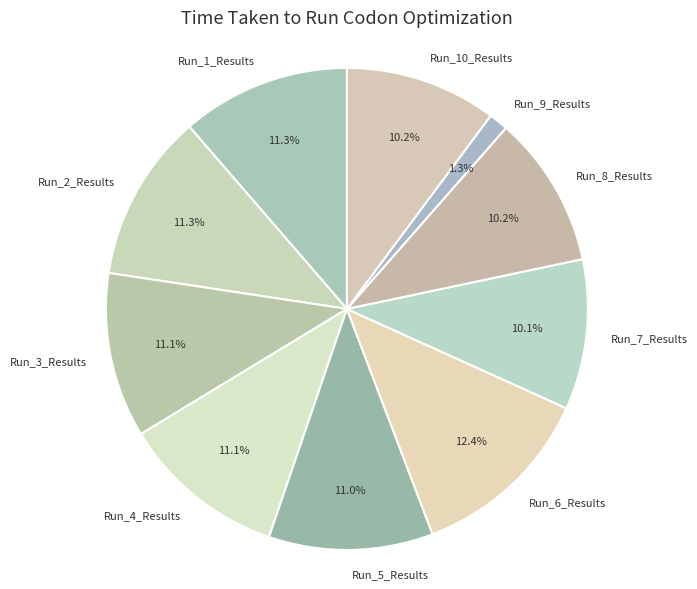

The Run_10_Results slice represents 4% of the pie. True or false?

False